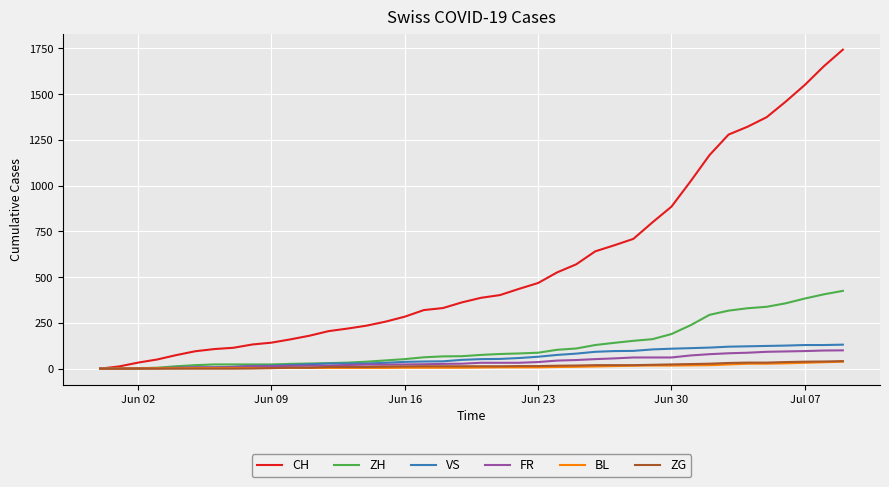

Which series has the widest spread of values?

CH